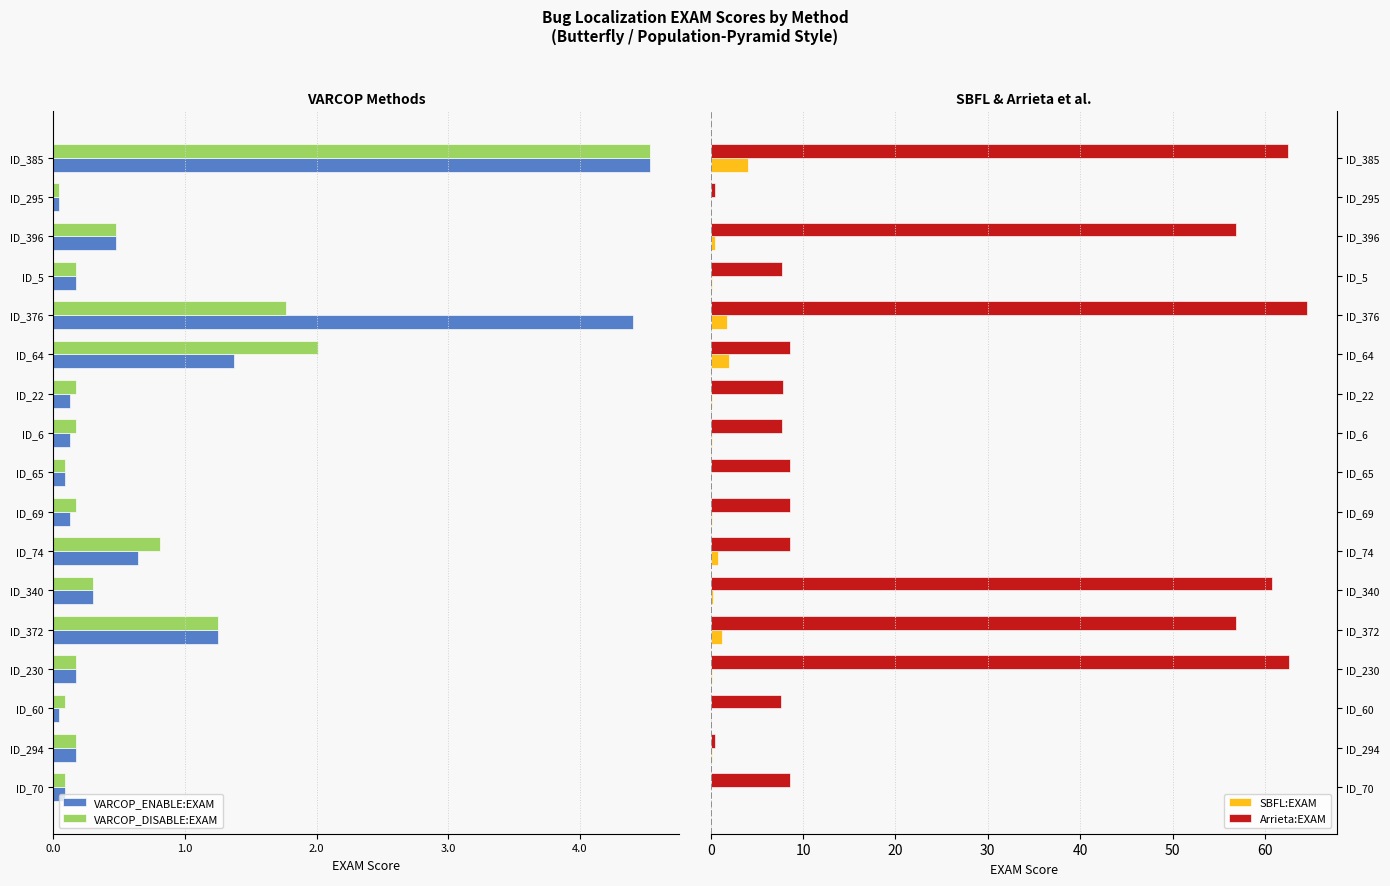

Are the bars grouped side by side (vs. stacked)?

Yes